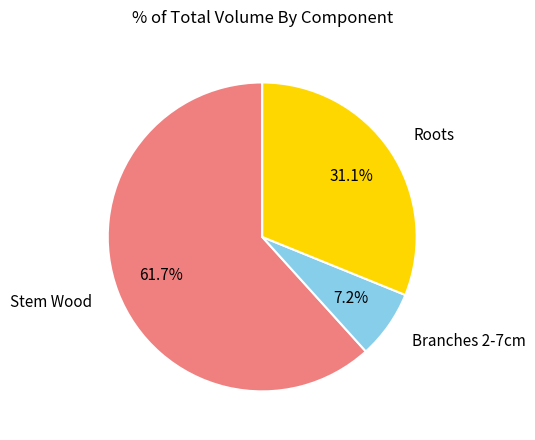

Combined, what portion of the pie is Branches 2-7cm and Stem Wood?

68.9%